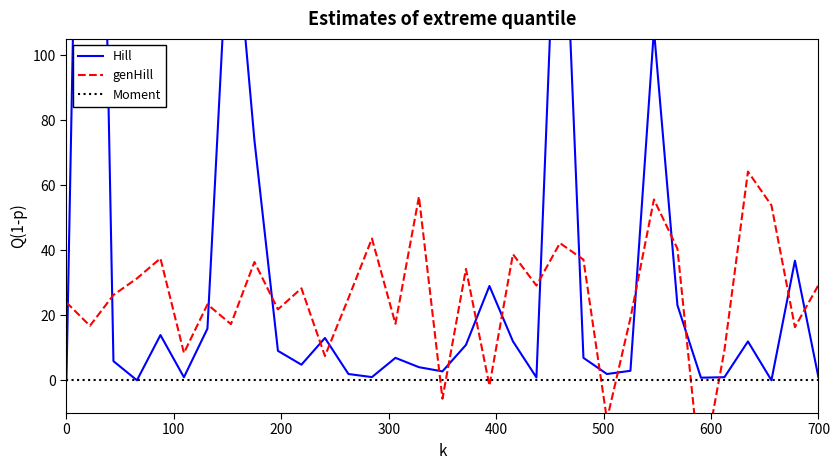

Reading left to right, what are all the values shown in this chart?

Hill: 0.0	382.9	5.9	0.1	14.0	1.0	15.9	155.3	73.8	9.1	4.9	13.1	2.0	1.0	7.0	4.1	2.8	10.9	29.1	12.0	0.9	183.3	7.0	2.0	3.0	107.8	23.1	0.9	1.0	12.0	0.1	36.8	1.0
genHill: 24.0	16.8	26.3	31.4	37.5	8.5	23.4	17.3	36.4	21.9	28.3	7.5	25.3	43.6	17.4	56.5	-5.6	34.3	-1.6	38.8	29.2	42.2	37.1	-12.0	19.2	55.6	40.5	-30.2	9.3	64.2	53.8	16.4	29.3
Moment: 0.0	0.0	0.0	0.0	0.0	0.0	0.0	0.0	0.0	0.0	0.0	0.0	0.0	0.0	0.0	0.0	0.0	0.0	0.0	0.0	0.0	0.0	0.0	0.0	0.0	0.0	0.0	0.0	0.0	0.0	0.0	0.0	0.0